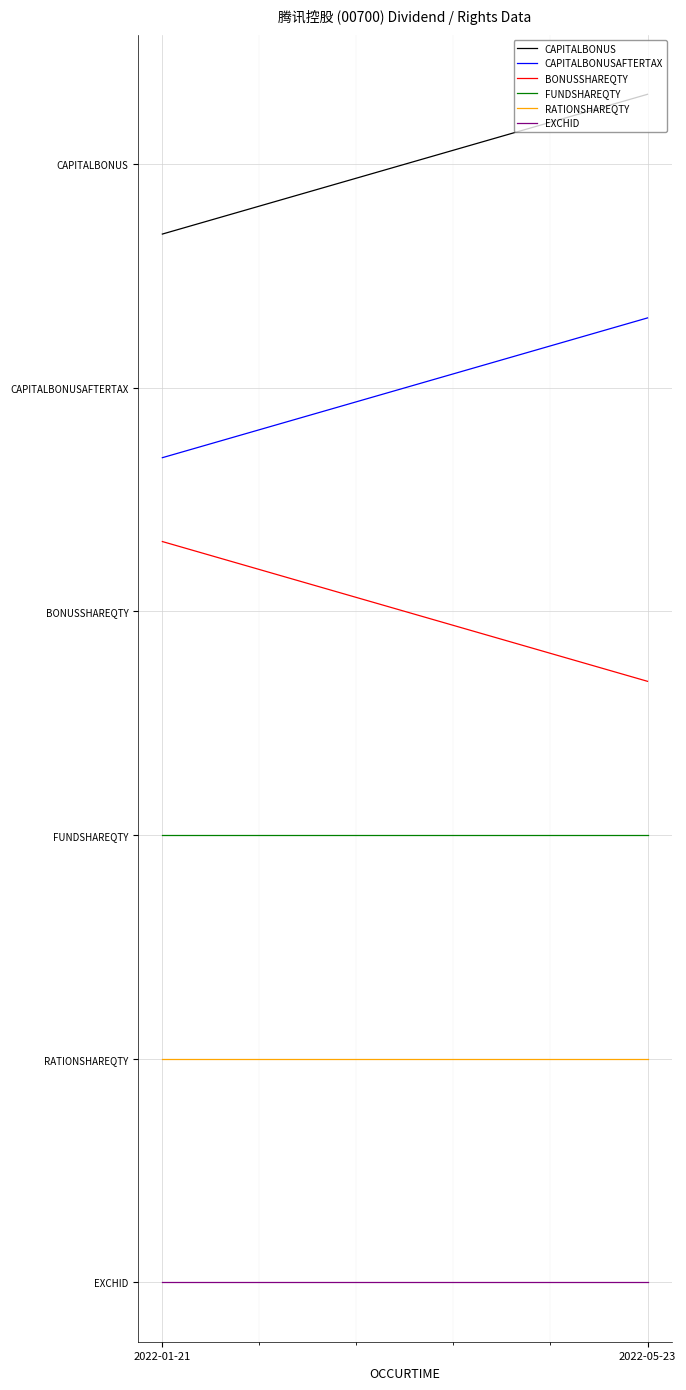

Rank the categories by BONUSSHAREQTY value from highest to lowest.

2022-01-21, 2022-05-23